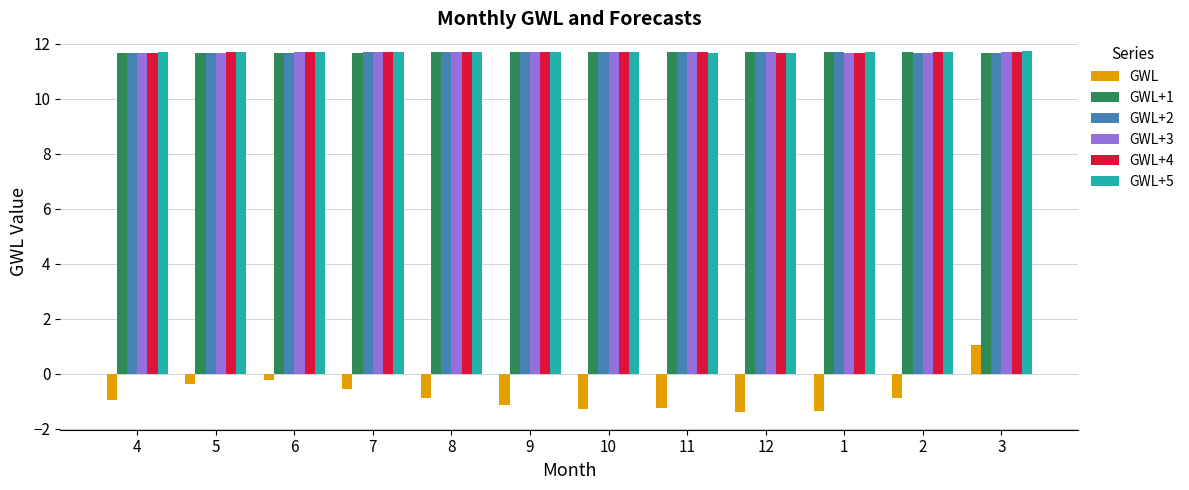

The GWL+4 series shows 11.7 at 9. True or false?

True